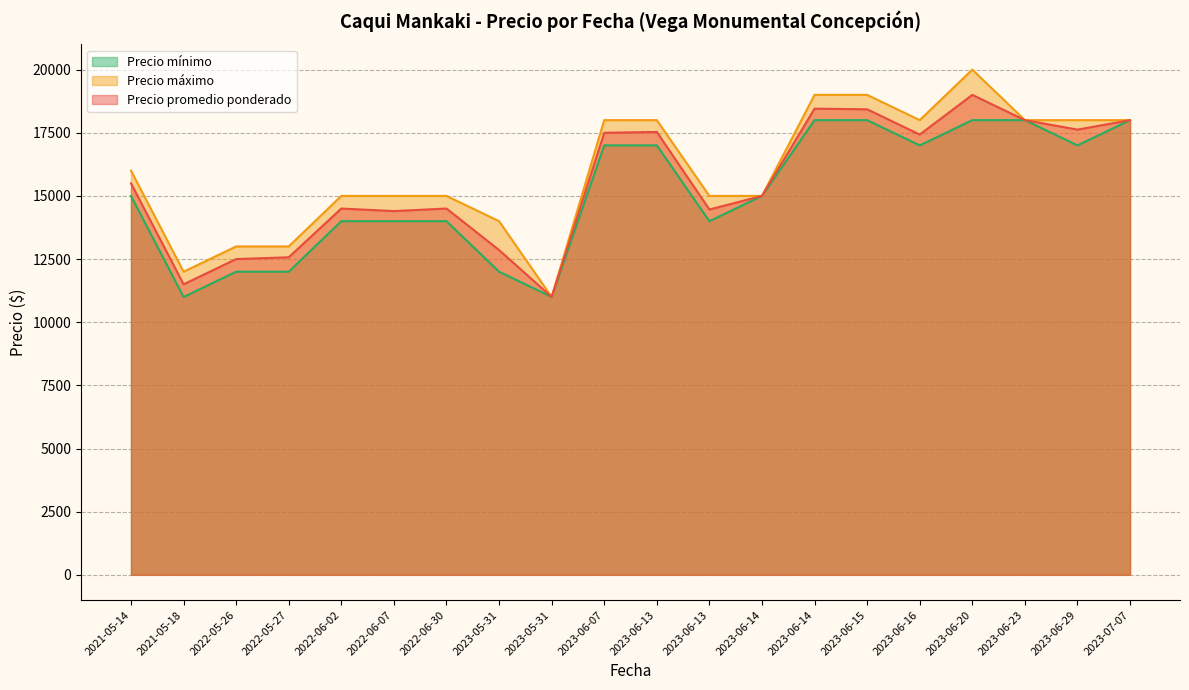

True or false: Precio máximo and Precio promedio ponderado cross at least once.

False